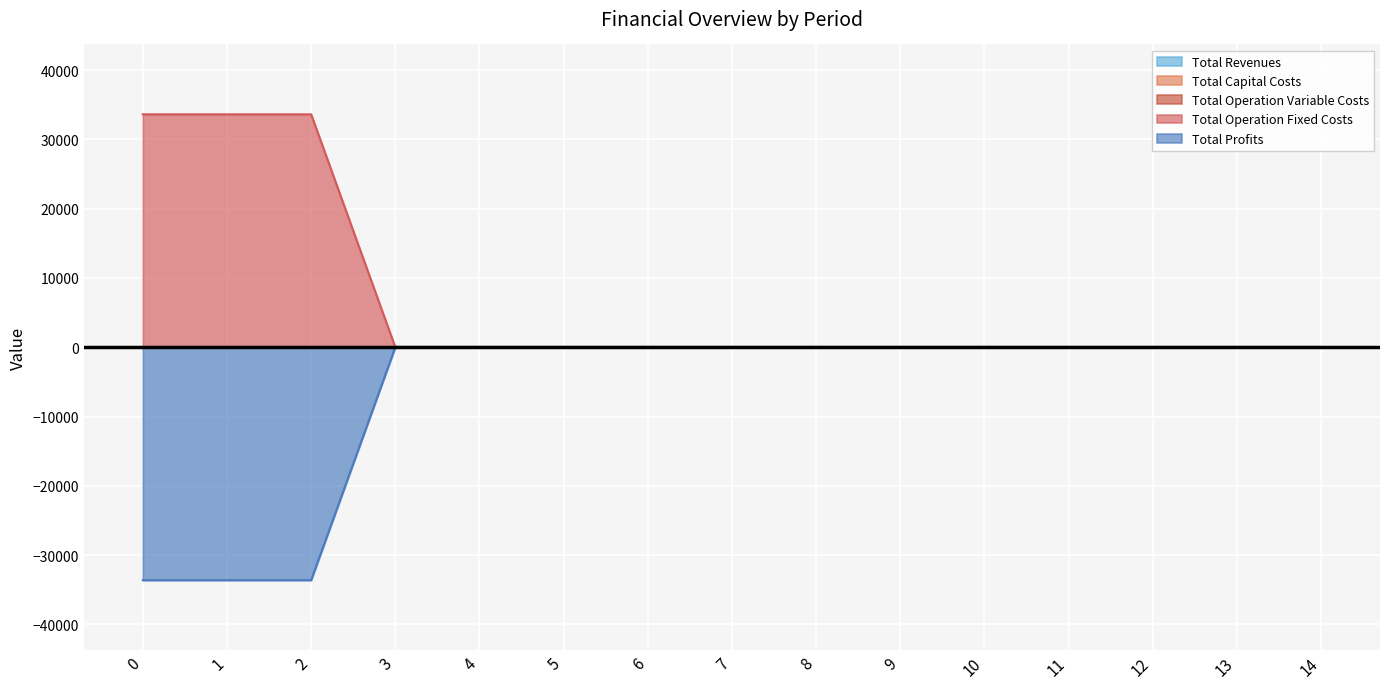

Is the value of Total Profits at 12 greater than the value of Total Operation Fixed Costs at 13?

No